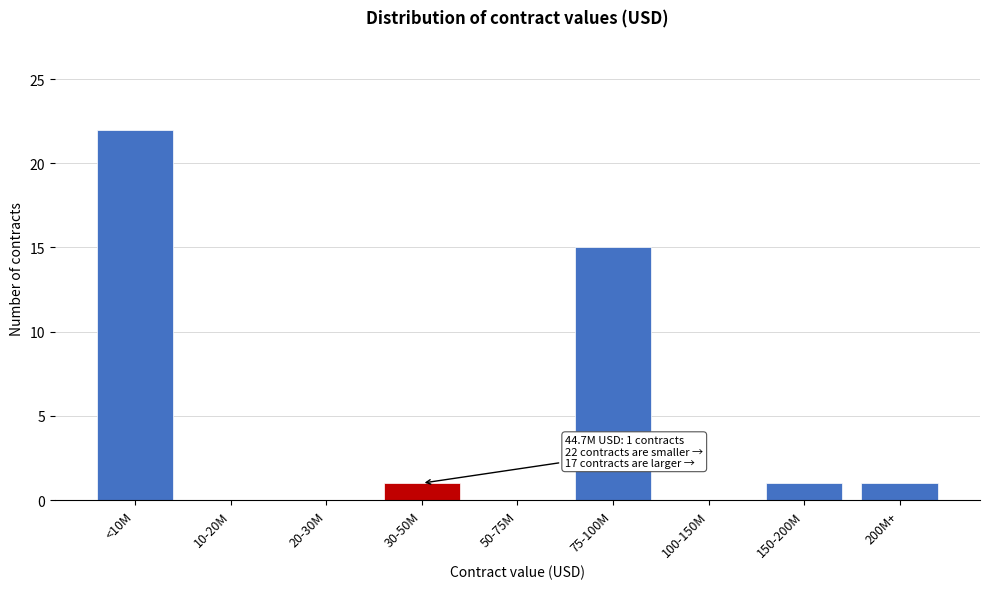

Reading left to right, list all the values displayed in this chart.

<10M=22	10-20M=0	20-30M=0	30-50M=1	50-75M=0	75-100M=15	100-150M=0	150-200M=1	200M+=1